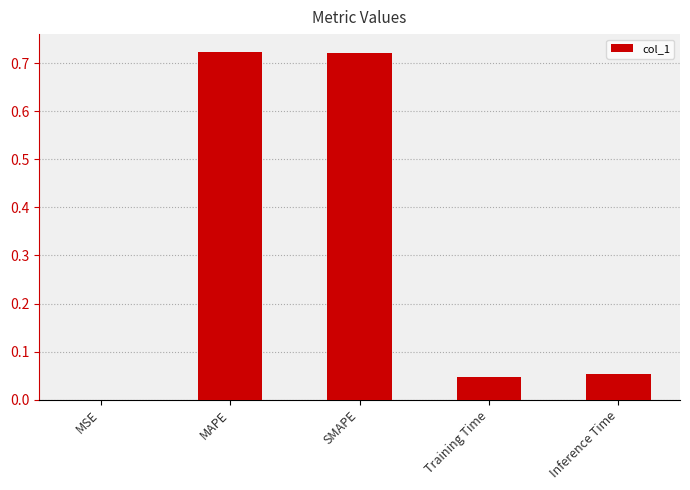

How many series are shown in this chart?

1